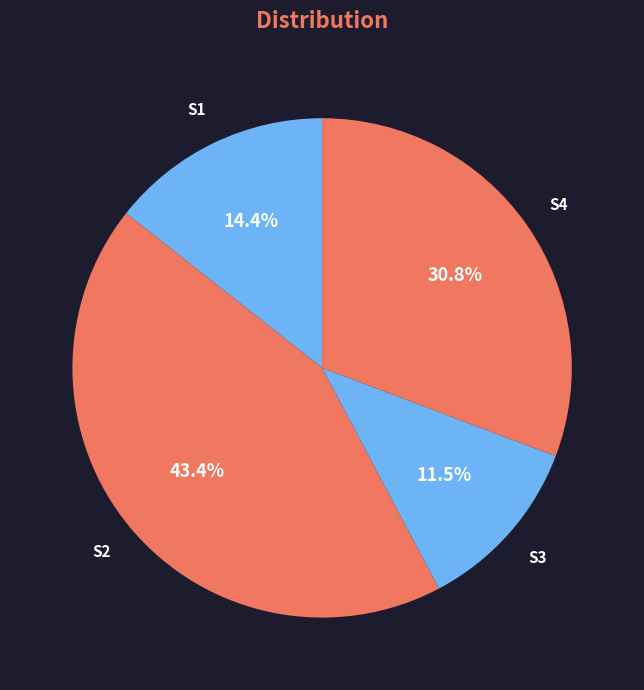

How many slices are in this pie chart?

4